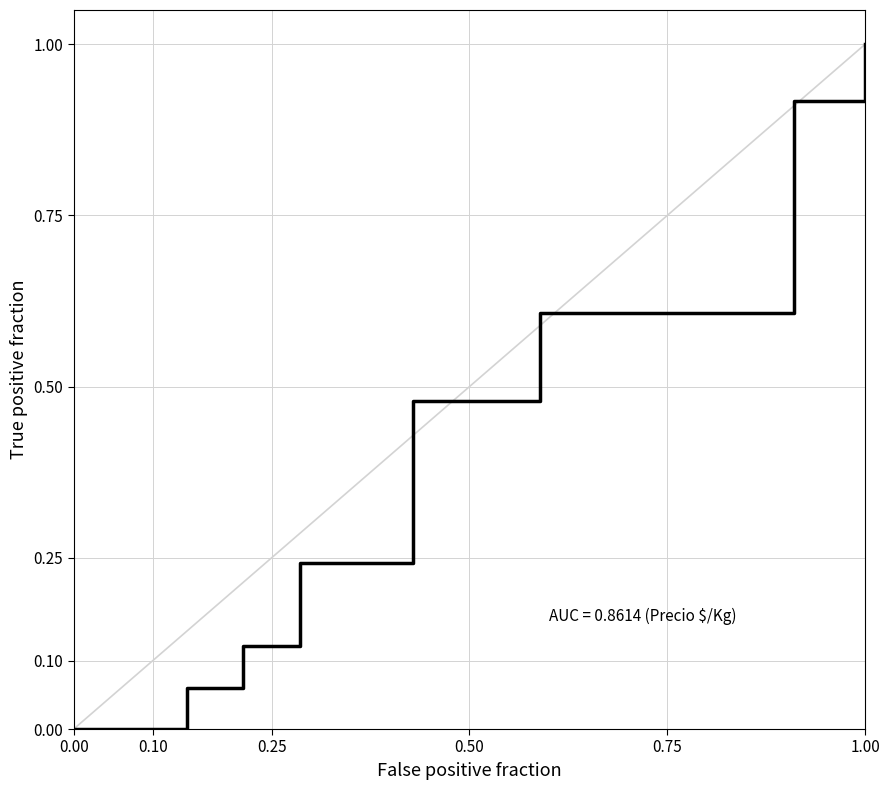

True or false: the data has more than 2 interior local peaks.

False